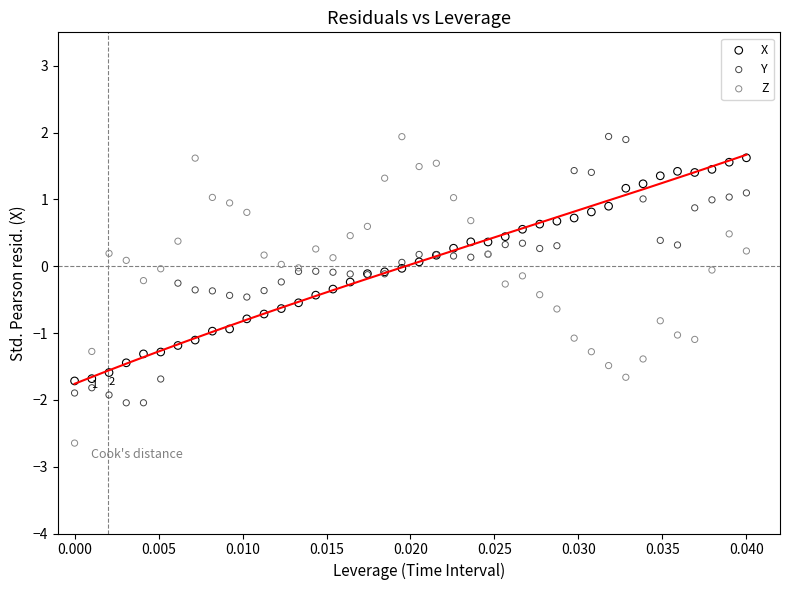

Which series contains the lowest Y value?

Z